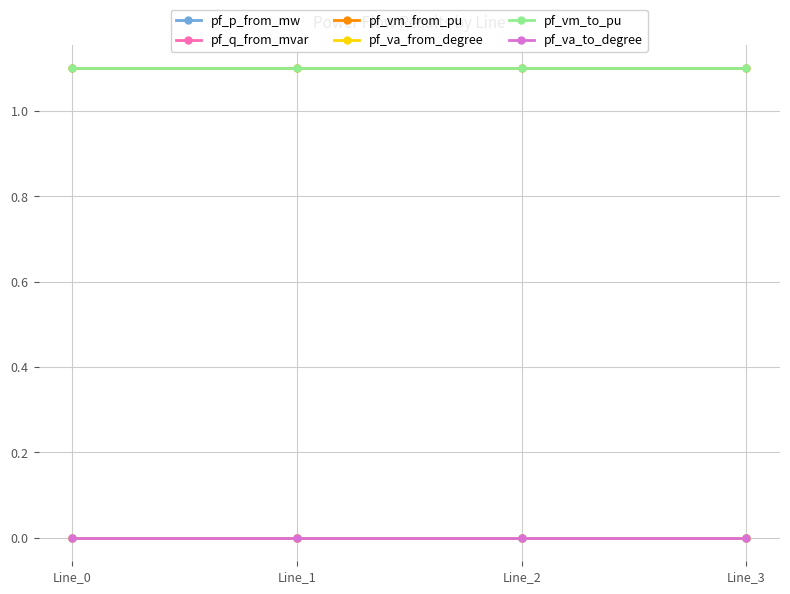

Does the chart have visible grid lines?

Yes